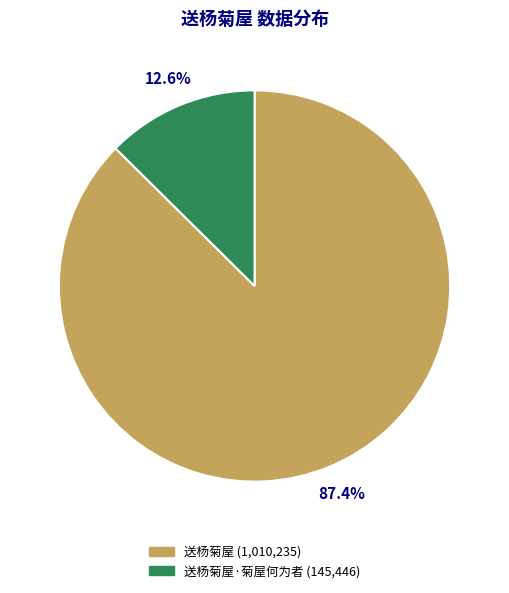

Is there any slice that represents more than half of the pie?

Yes